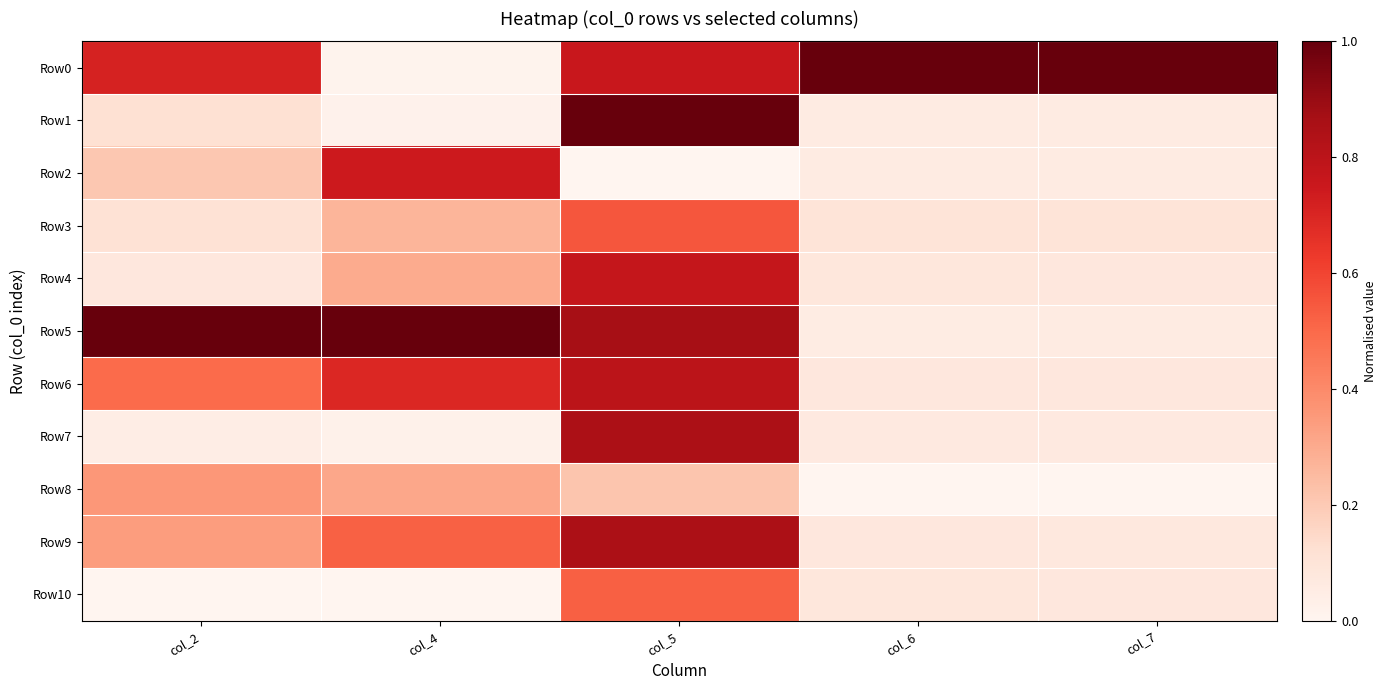

Reading left to right, what are all the values shown in this chart?

Row0: col_2=0.7	col_4=0.0	col_5=0.8	col_6=1.0	col_7=1.0
Row1: col_2=0.1	col_4=0.0	col_5=1.0	col_6=0.1	col_7=0.1
Row2: col_2=0.2	col_4=0.7	col_5=0.0	col_6=0.1	col_7=0.1
Row3: col_2=0.1	col_4=0.3	col_5=0.6	col_6=0.1	col_7=0.1
Row4: col_2=0.1	col_4=0.3	col_5=0.8	col_6=0.1	col_7=0.1
Row5: col_2=1.0	col_4=1.0	col_5=0.9	col_6=0.1	col_7=0.1
Row6: col_2=0.5	col_4=0.7	col_5=0.8	col_6=0.1	col_7=0.1
Row7: col_2=0.0	col_4=0.0	col_5=0.8	col_6=0.1	col_7=0.1
Row8: col_2=0.4	col_4=0.3	col_5=0.2	col_6=0.0	col_7=0.0
Row9: col_2=0.3	col_4=0.5	col_5=0.8	col_6=0.1	col_7=0.1
Row10: col_2=0.0	col_4=0.0	col_5=0.5	col_6=0.1	col_7=0.1